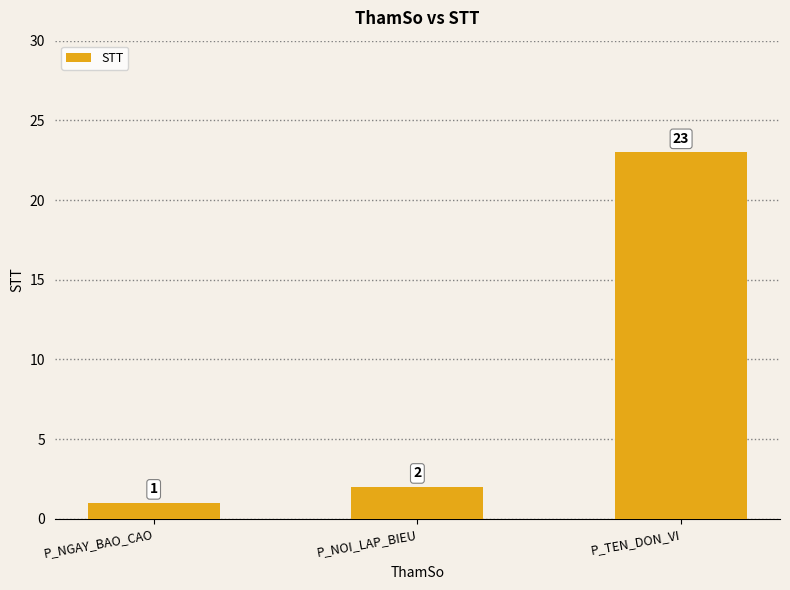

Reading left to right, extract all data points from this chart.

1	2	23